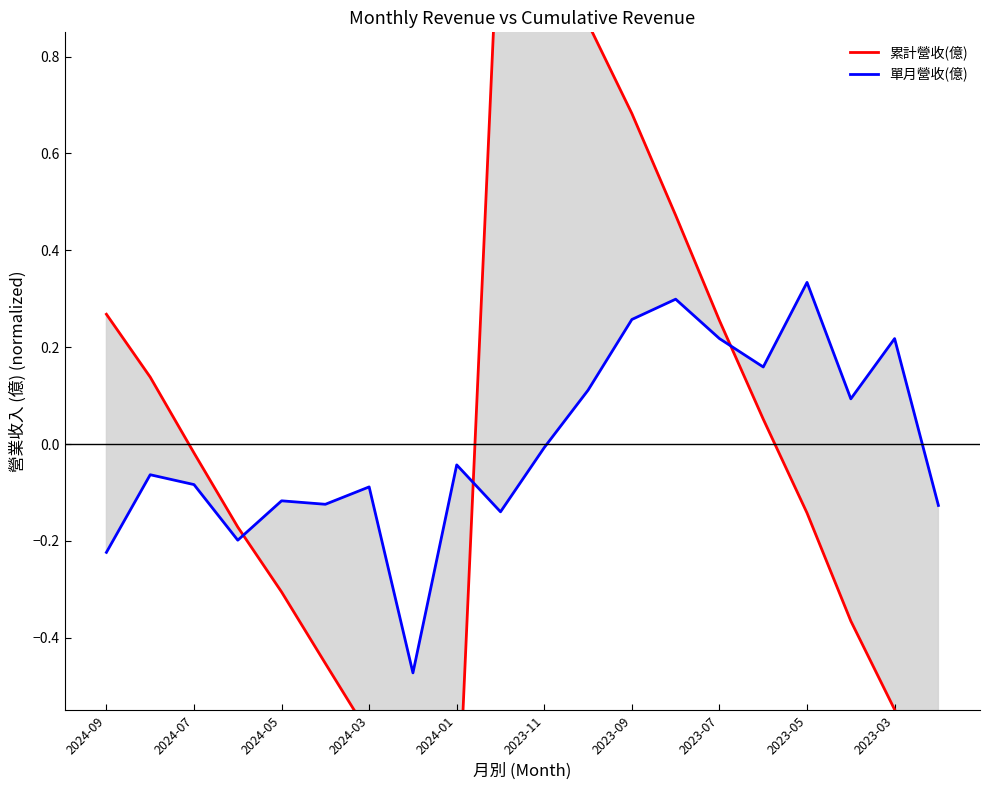

What is the spread (max minus min) of values at 2023-05?

0.5